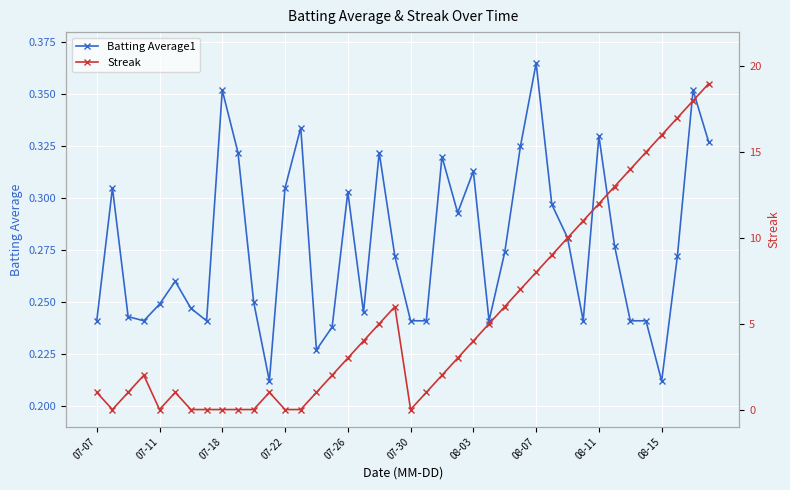

Read the Streak value at 35.

15.0